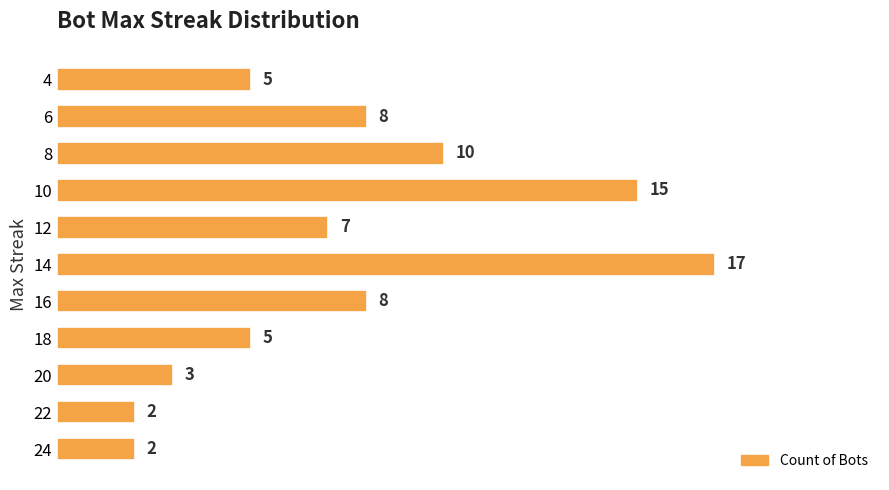

True or false: the data shows 7 at 12.

True